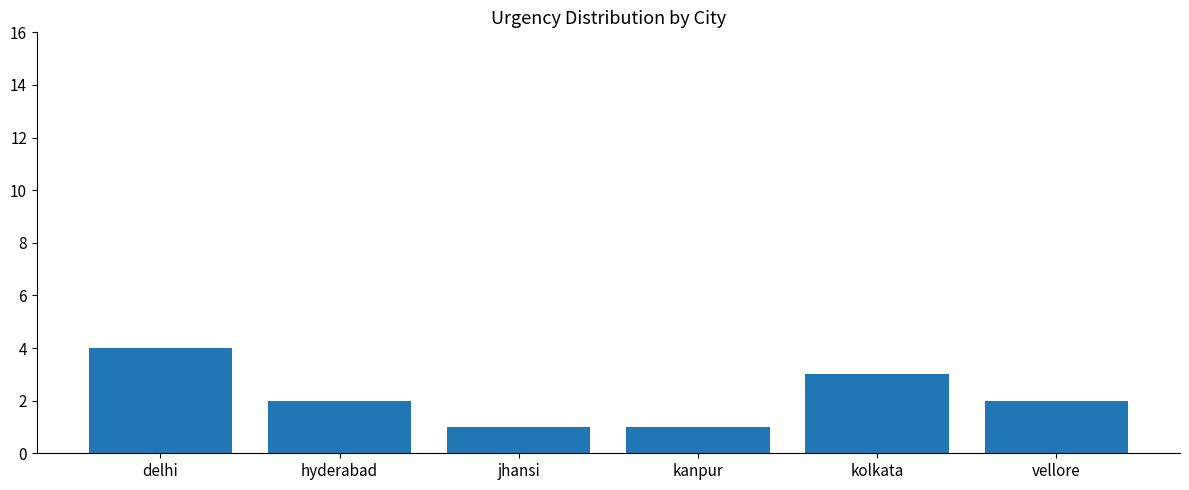

Reading right to left, list all the values displayed in this chart.

2	3	1	1	2	4